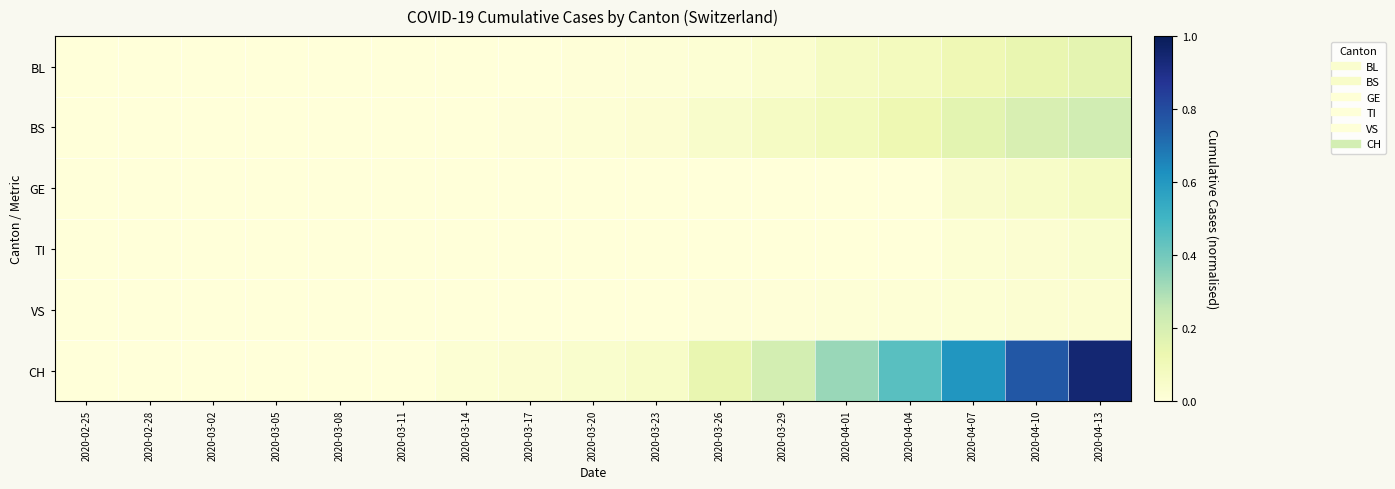

At how many categories does at least one series exceed 0?

13